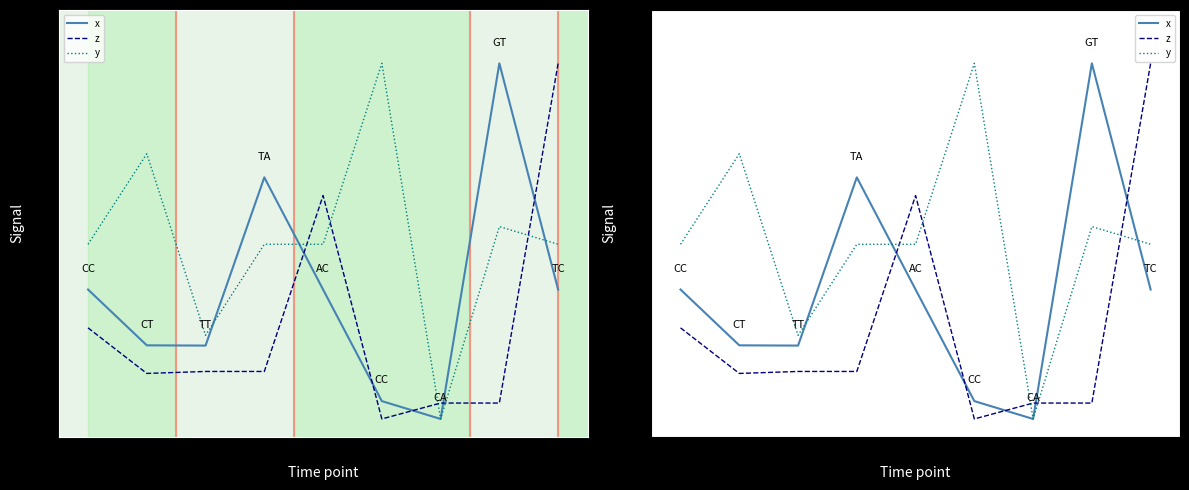

Is this an area chart (filled region under the line)?

No